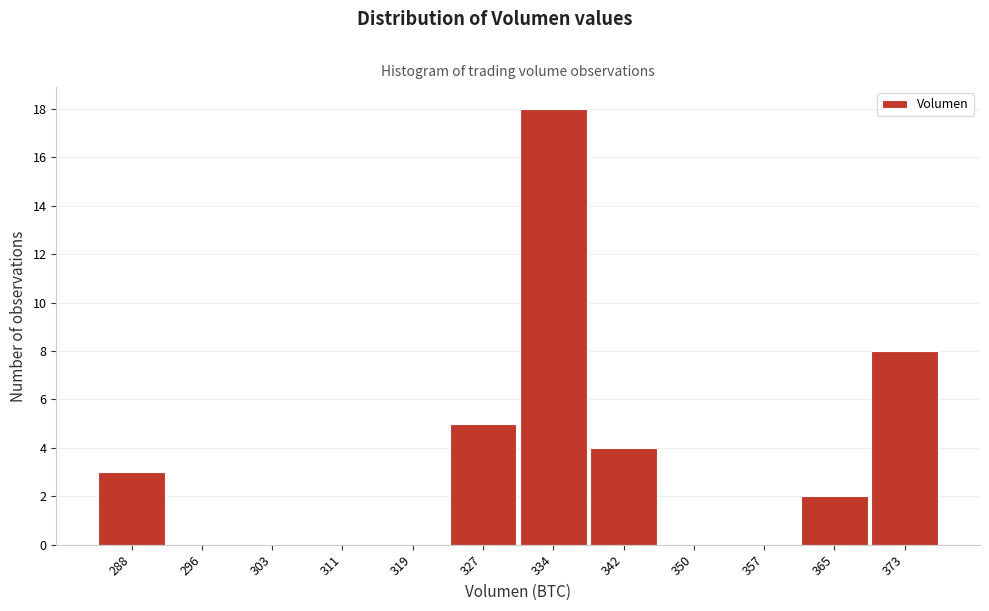

Reading right to left, what are all the values shown in this chart?

373=8	365=2	357=0	350=0	342=4	334=18	327=5	319=0	311=0	303=0	296=0	288=3